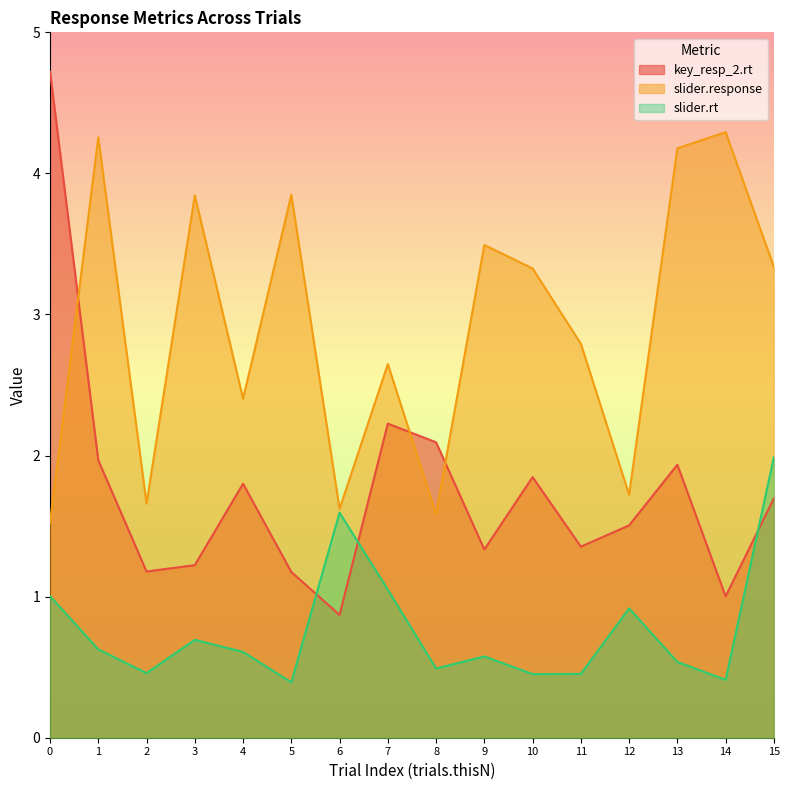

What is the value of the slider.rt point at the 12th from the left?

0.5